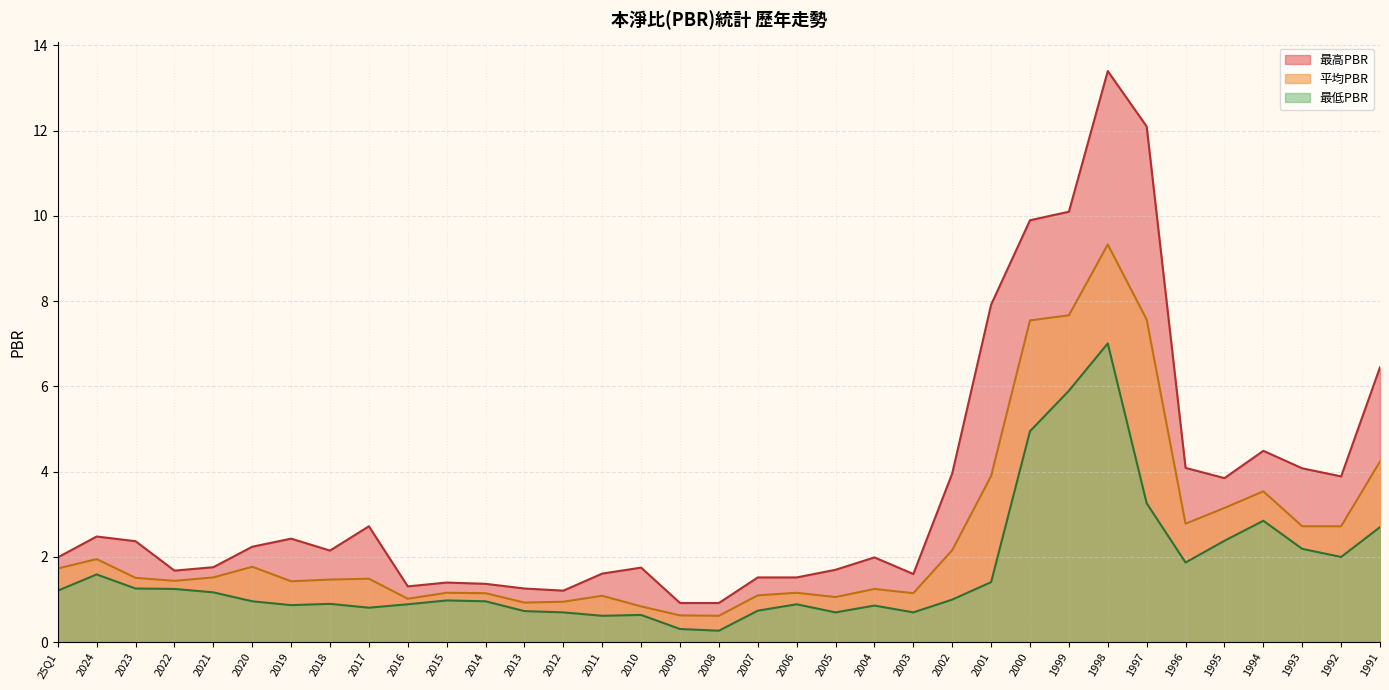

At which label is 最低PBR closest to 3?

1994